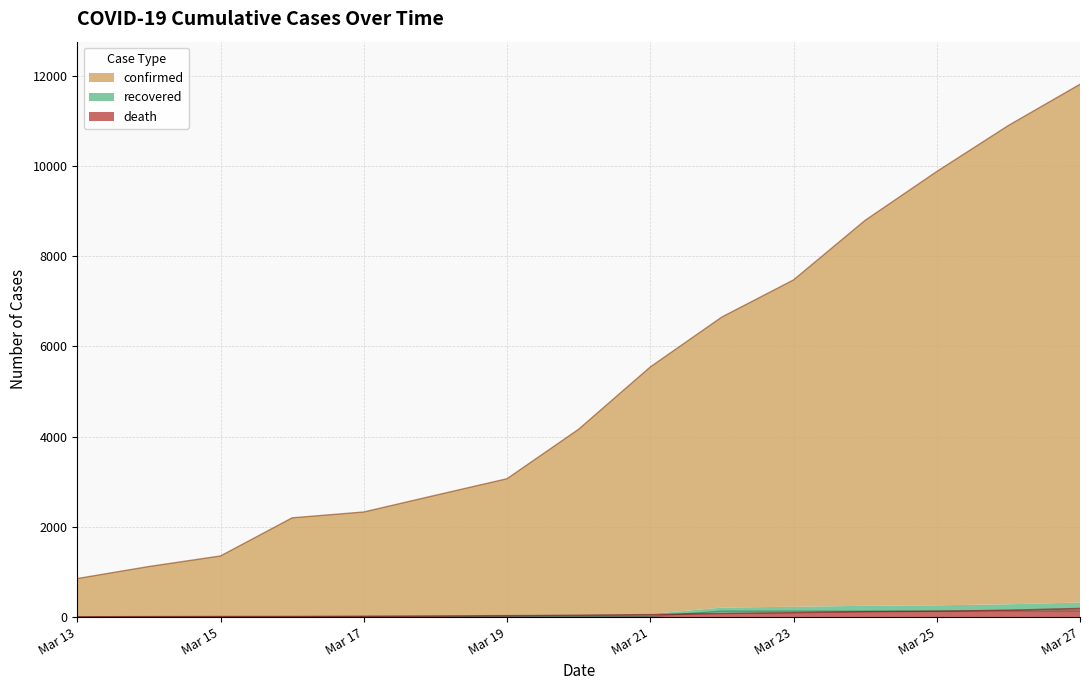

Which series has the widest spread of values?

confirmed